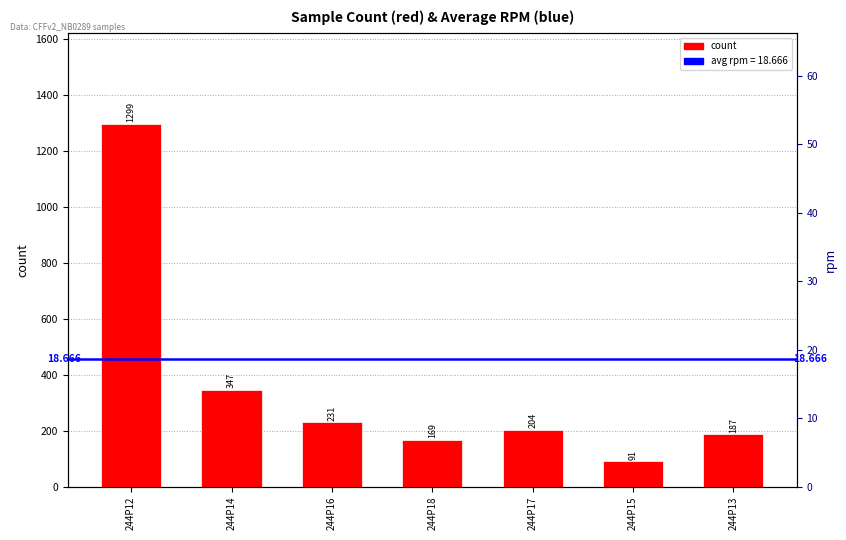

What value does the data have at 244P14?

347